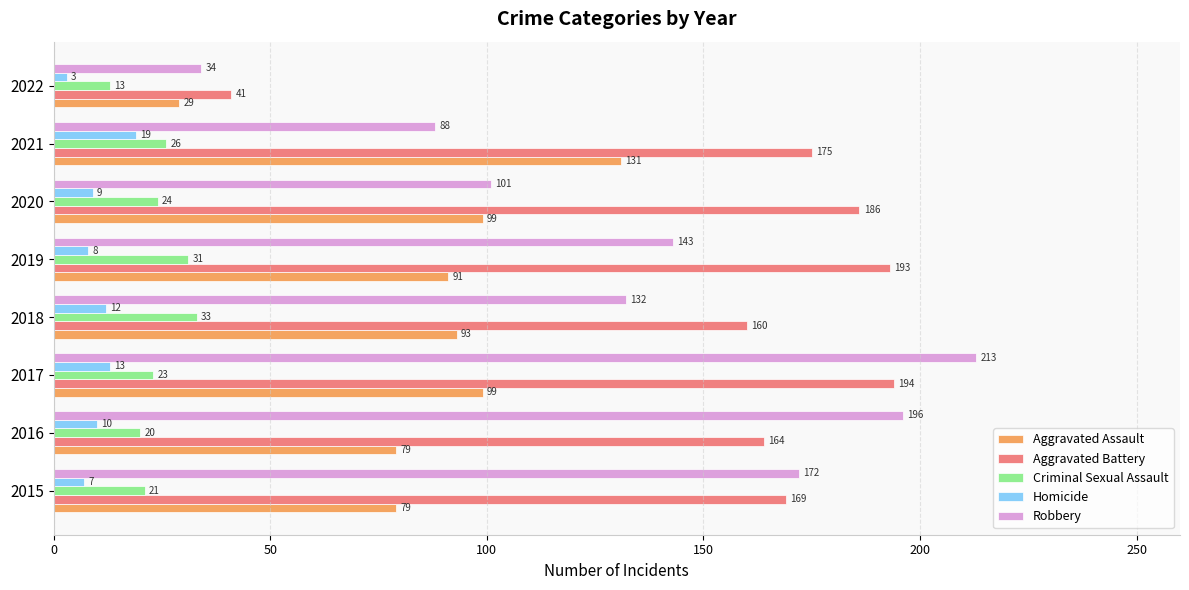

Which series has the largest range (max minus min)?

Robbery